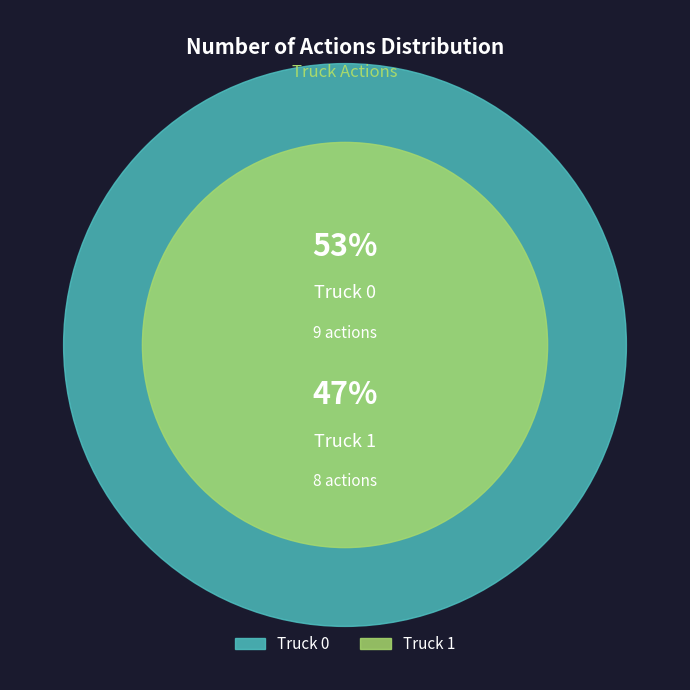

To the nearest percent, what percentage of the pie is Truck 0?

53%